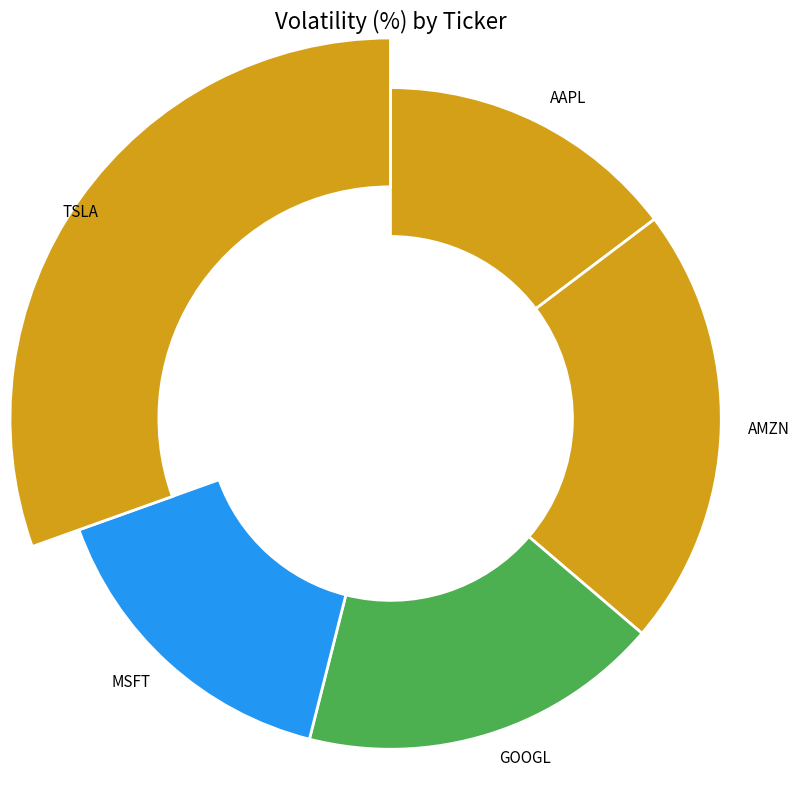

What percentage is the AAPL slice, to the nearest percent?

15%